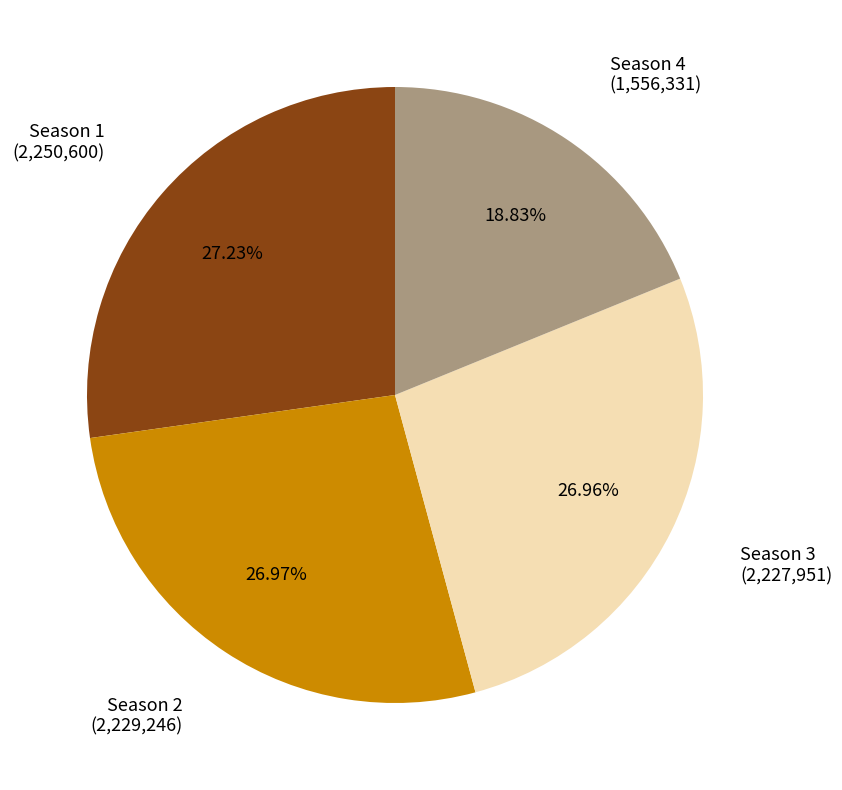

Is there any slice that represents more than half of the pie?

No